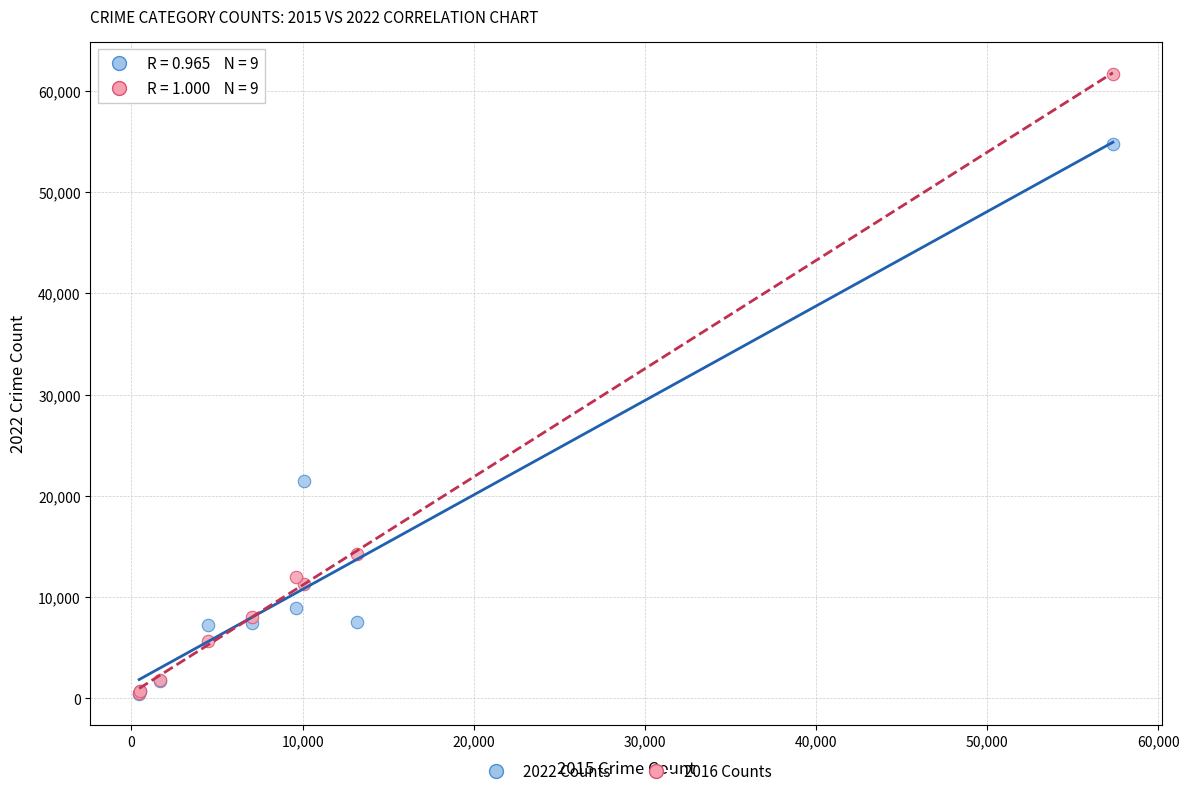

Across all series, what Y value is closest to 31021?

21424